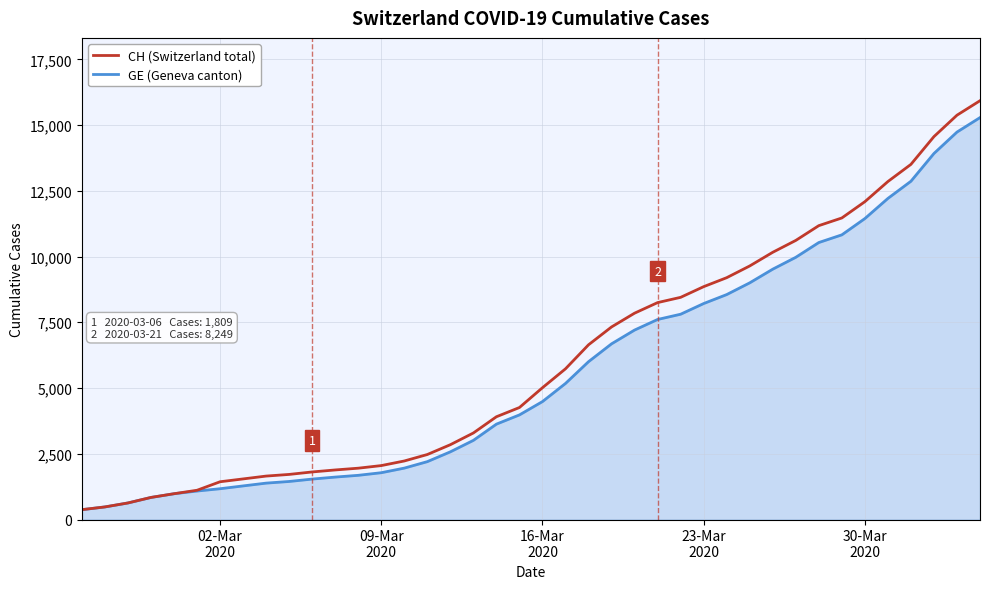

Which series has the widest spread of values?

CH (Switzerland total)